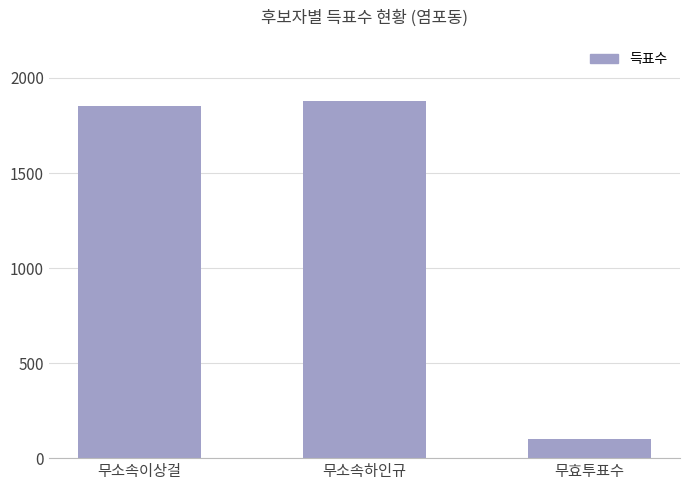

What position from the left is 무소속하인규?

2